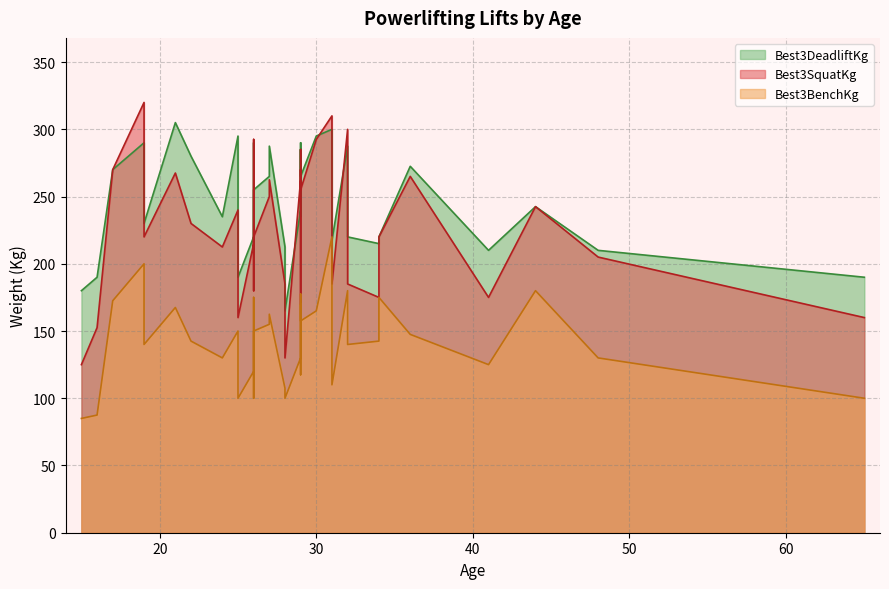

At how many categories does at least one series exceed 141?

39